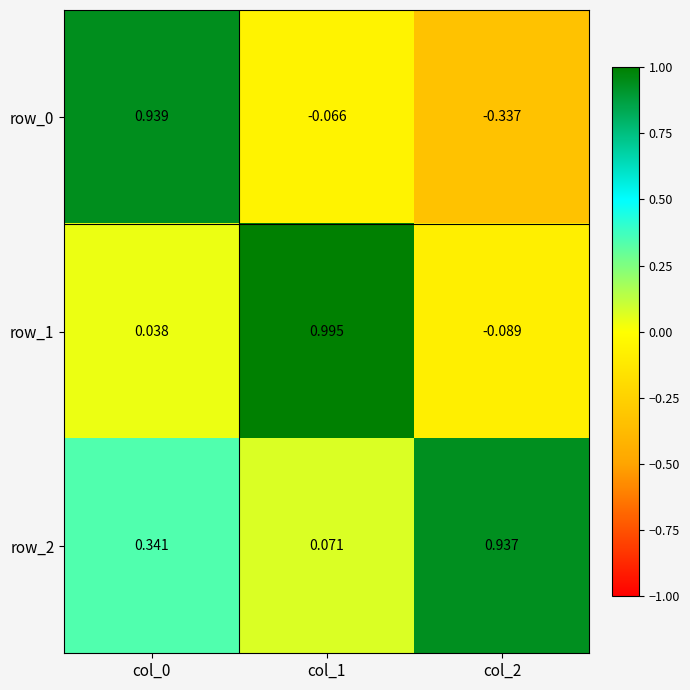

Is the value of row_1 at col_1 greater than the value of row_0 at col_0?

Yes